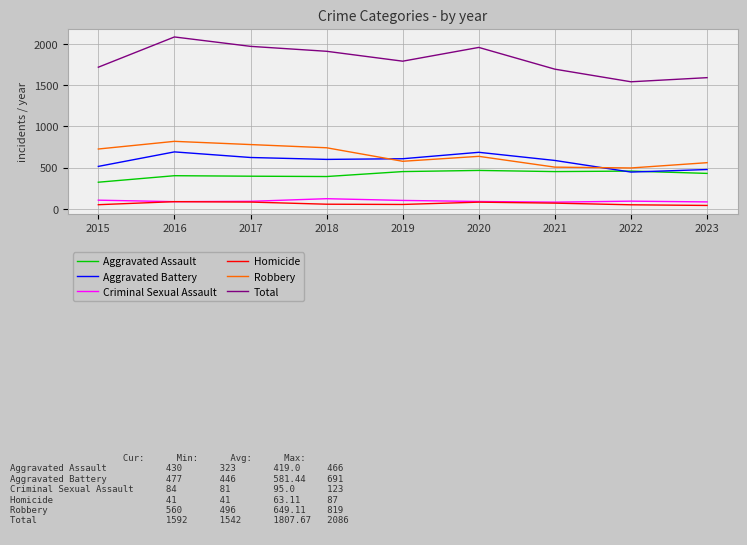

What is the greatest value displayed?

2086